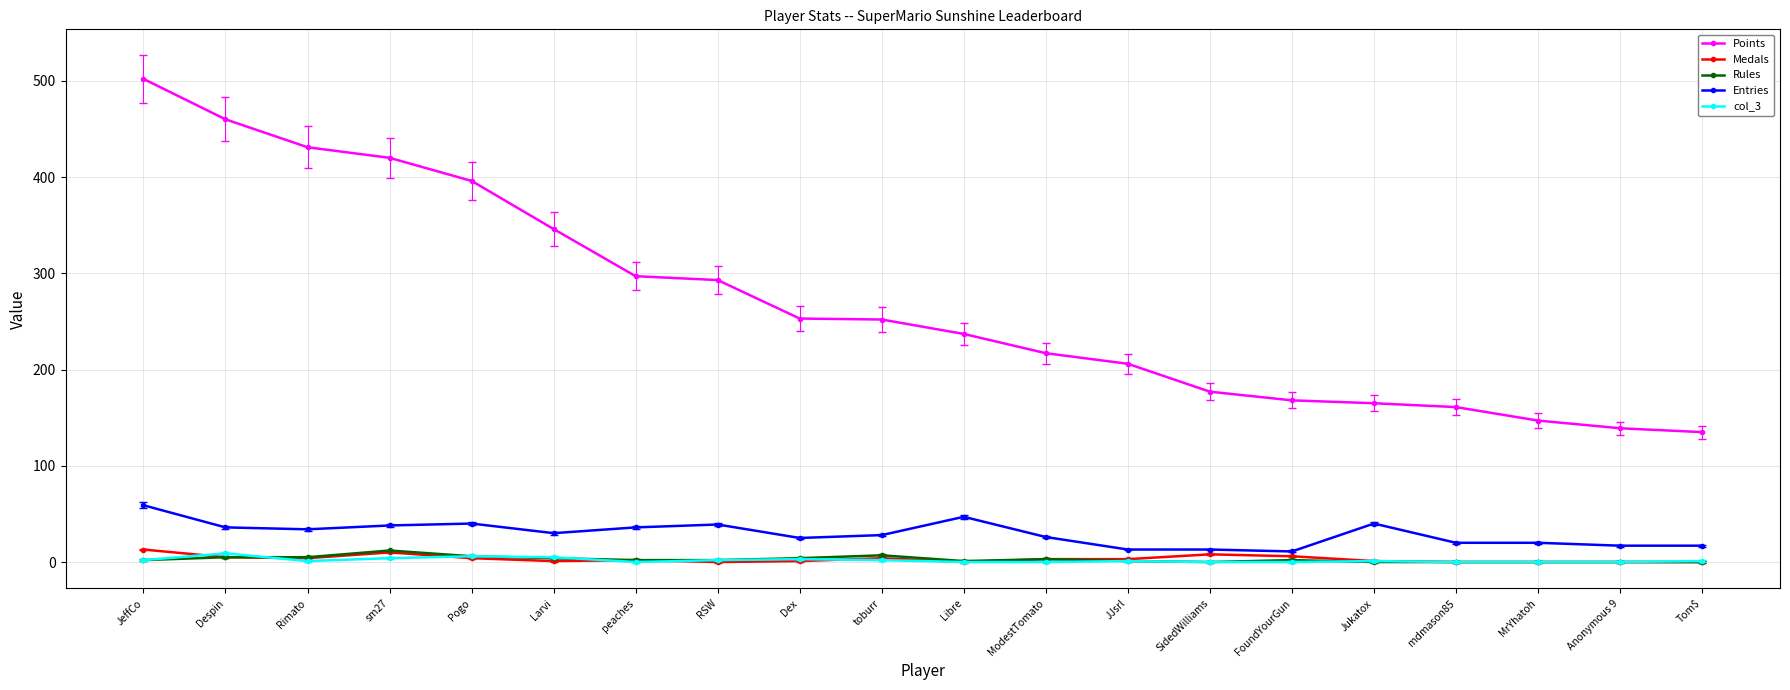

True or false: Entries has more than 0 points higher than both neighbors.

True